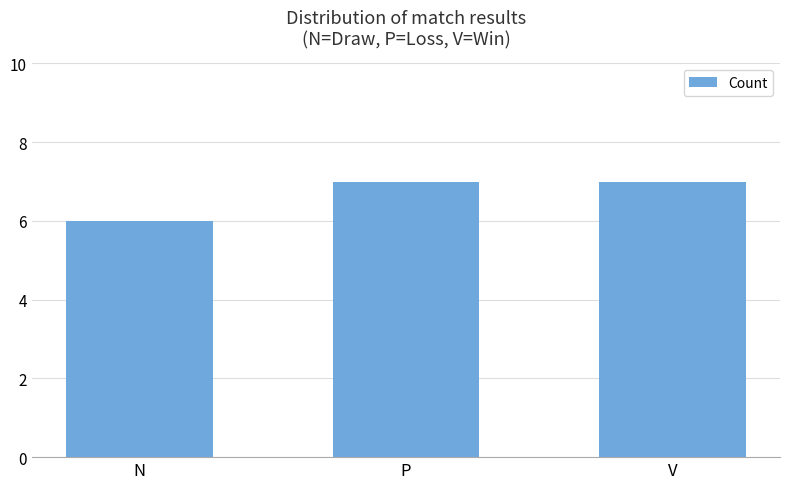

What is the greatest value displayed?

7